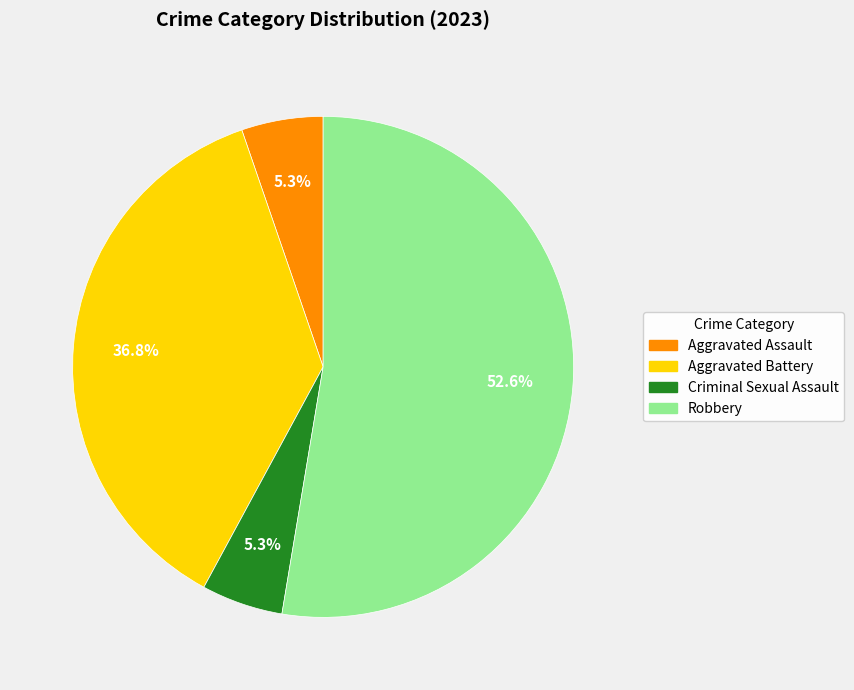

To the nearest percent, what is the combined percentage of Robbery and Criminal Sexual Assault?

58%